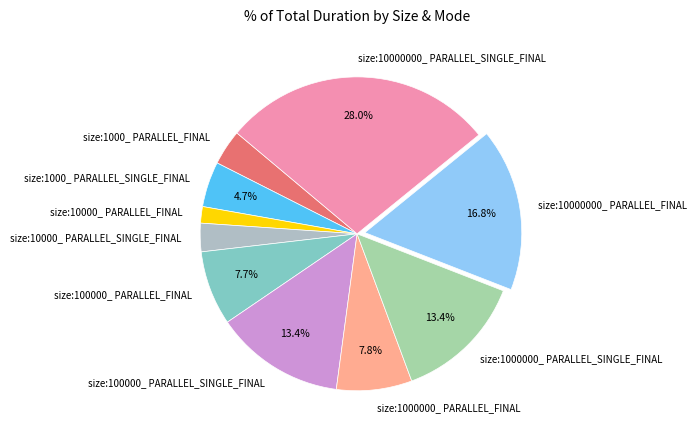

How many slices are in this pie chart?

10